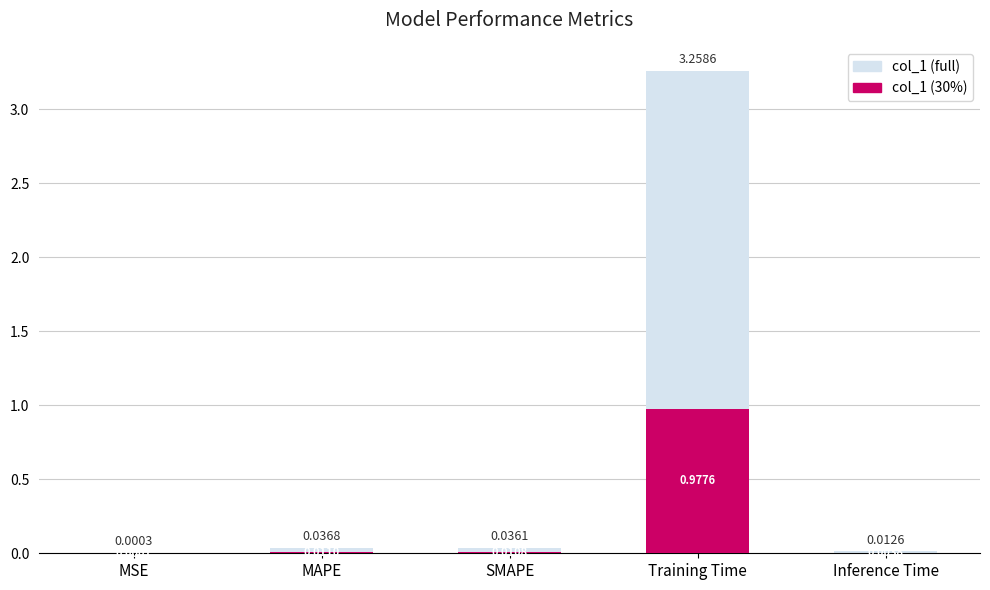

At SMAPE, list the series in order from smallest to largest.

col_1, col_1 (light)